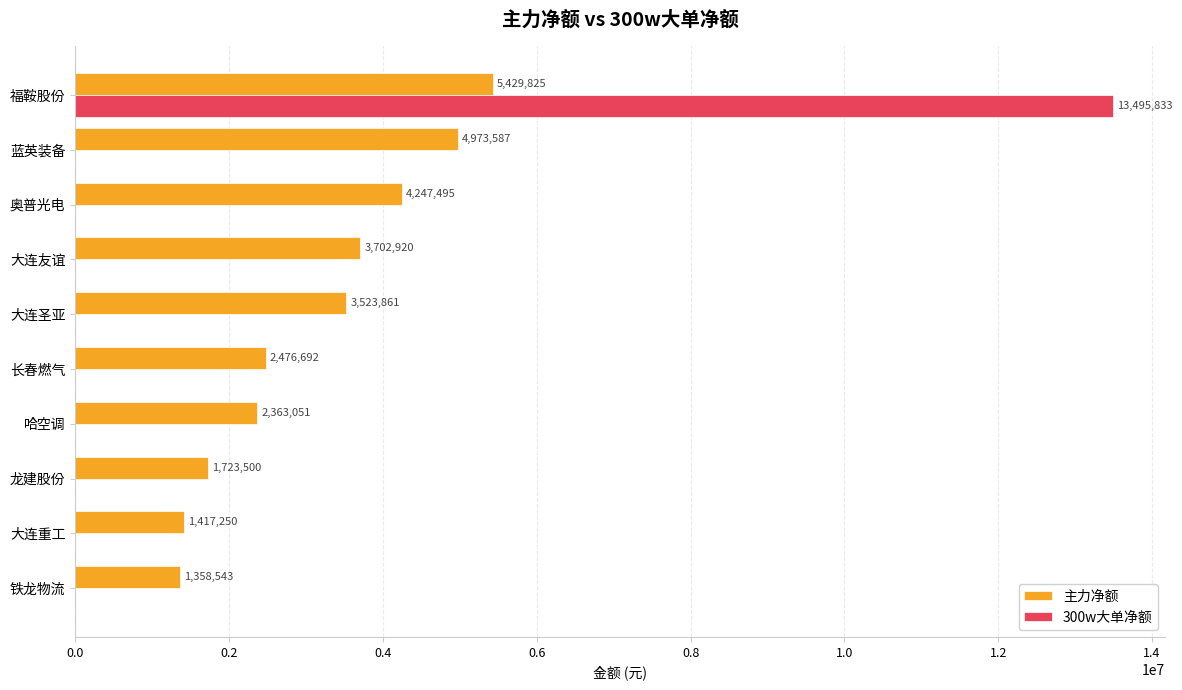

The 300w大单净额 series shows 0 at 龙建股份. True or false?

True